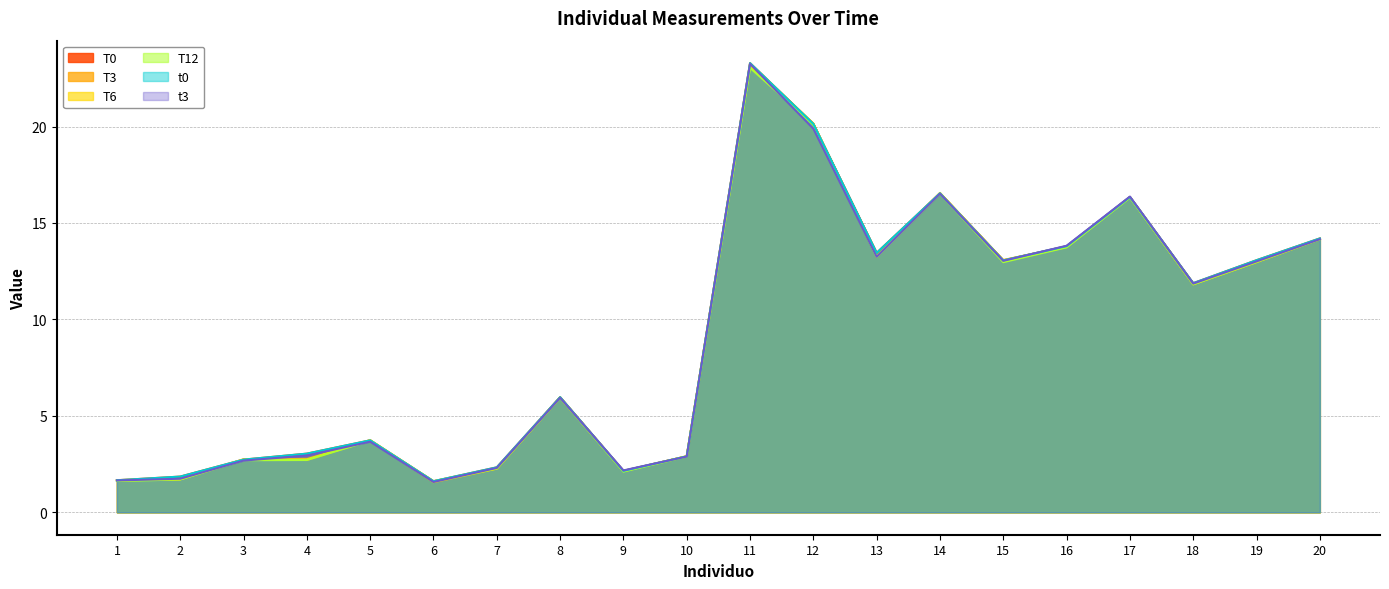

How many categories are shown in the chart?

20